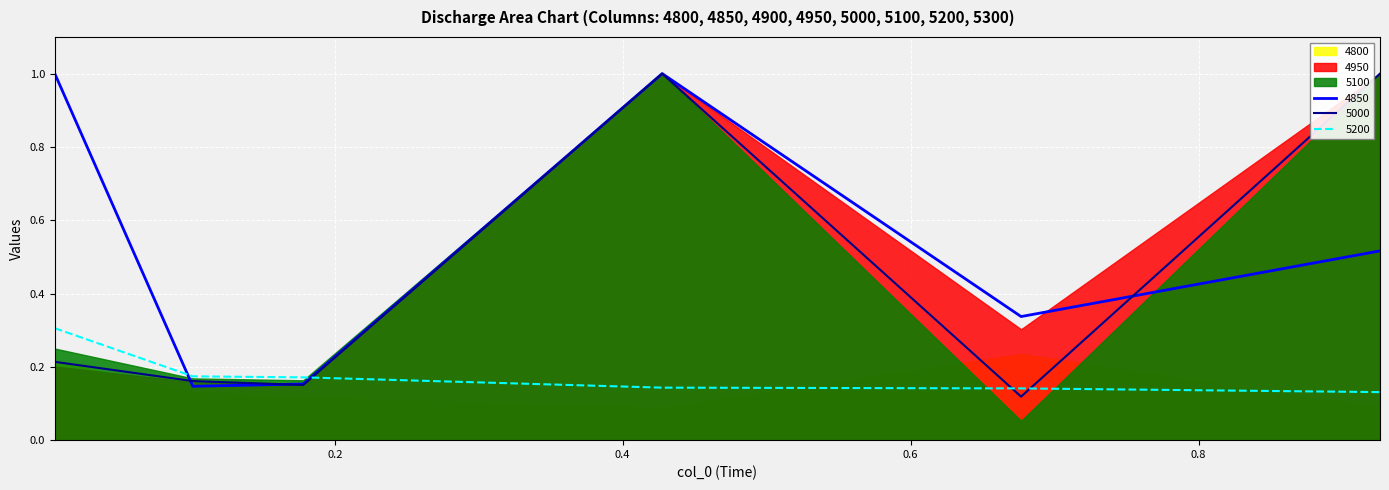

Rank the categories by 4950 value from lowest to highest.

0.6767123287671233, 0.1780821917808219, 0.1013698630136986, 0.005479452054794521, 0.4273972602739726, 0.9260273972602739